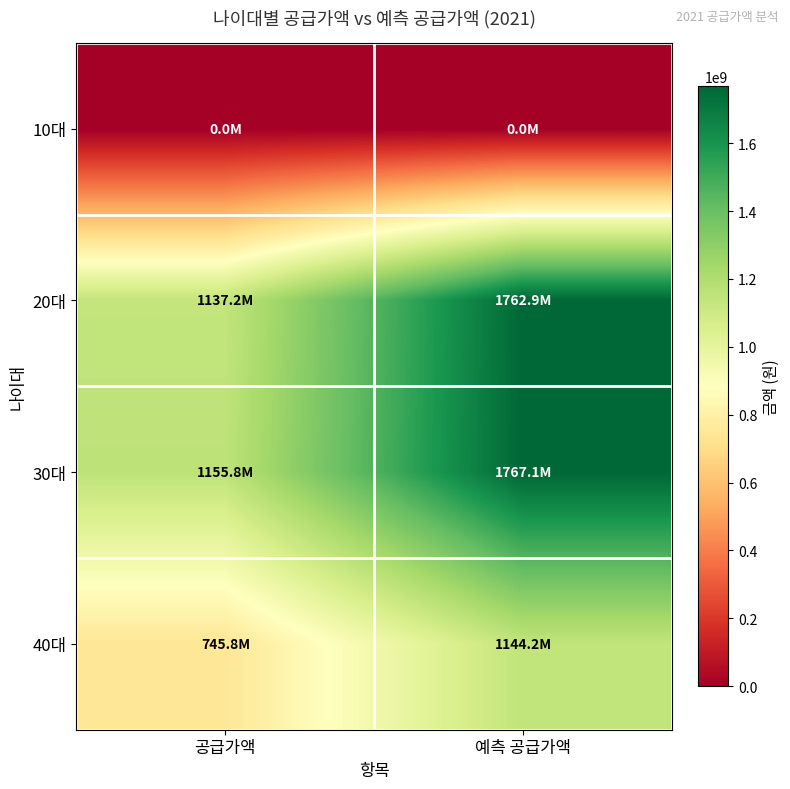

What is the spread (max minus min) of values at 공급가액?

1155804600